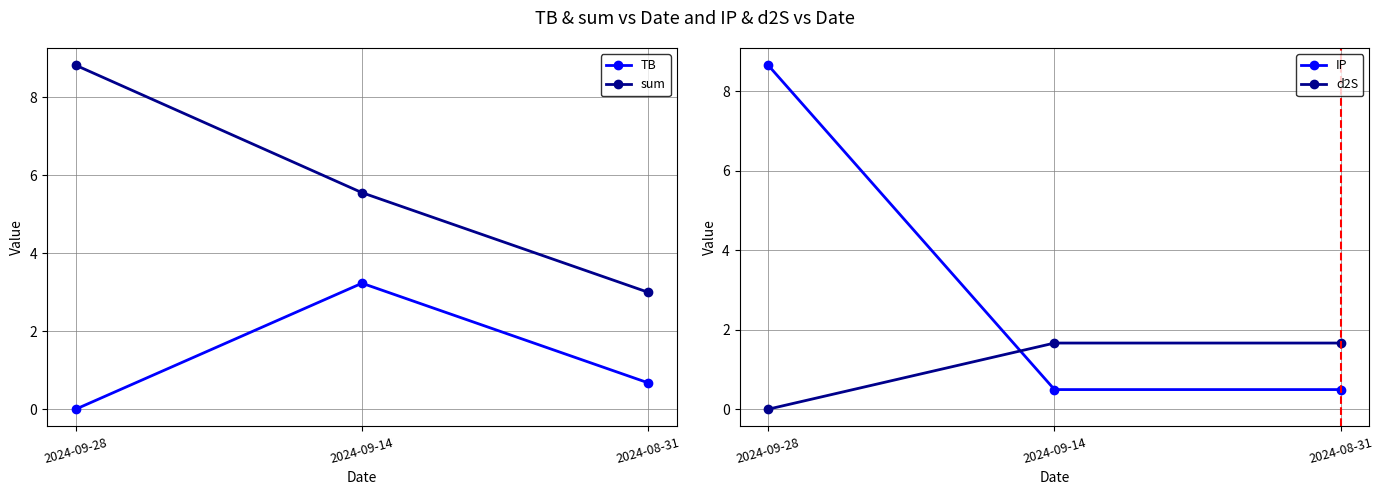

True or false: d2S has a value of 1.7 at 2024-08-31.

True